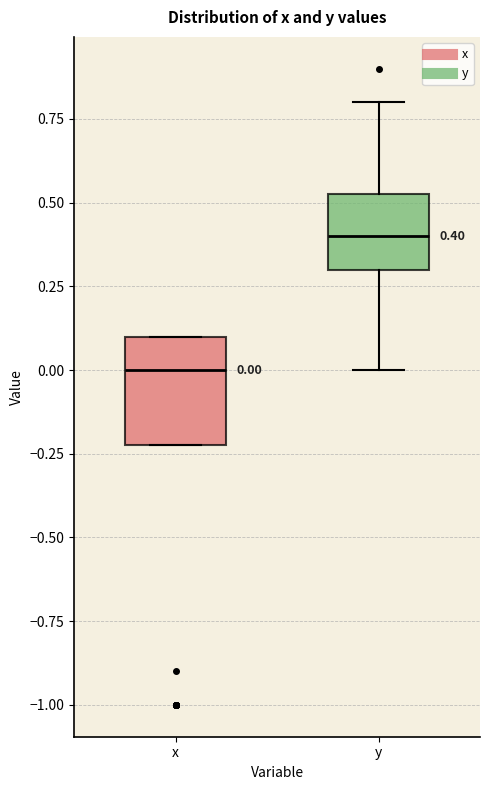

Which box's median line is the lowest?

x